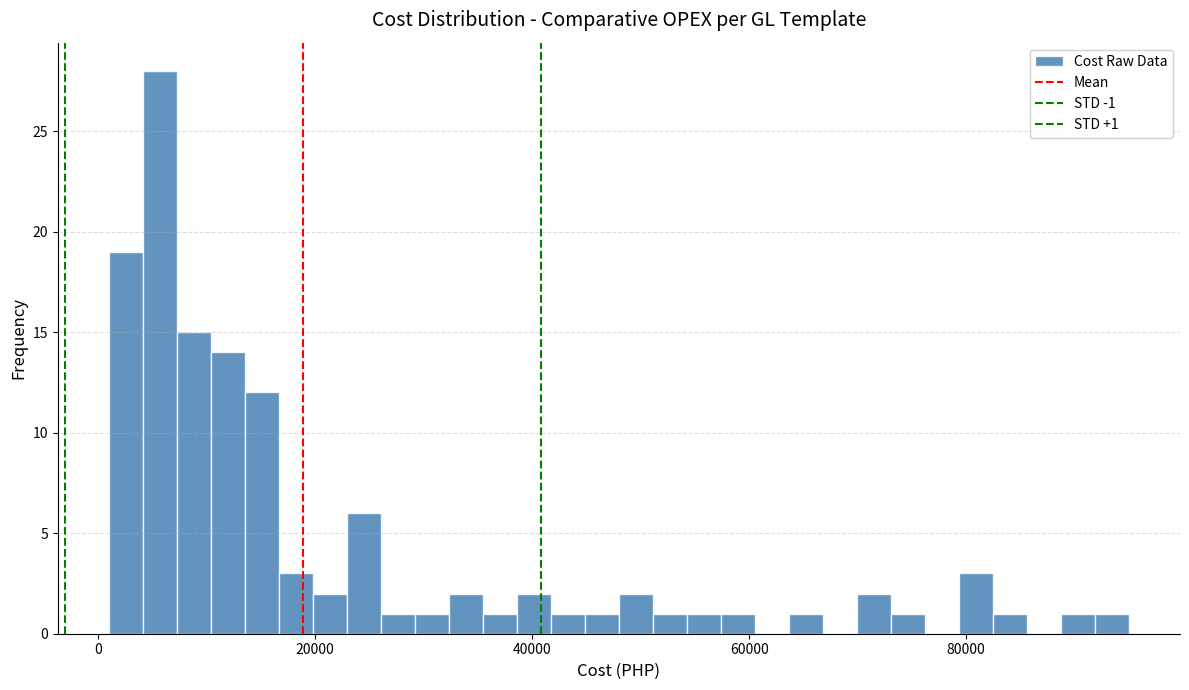

Read against the x-axis, roughly where is the centre of the tallest bar?

6000